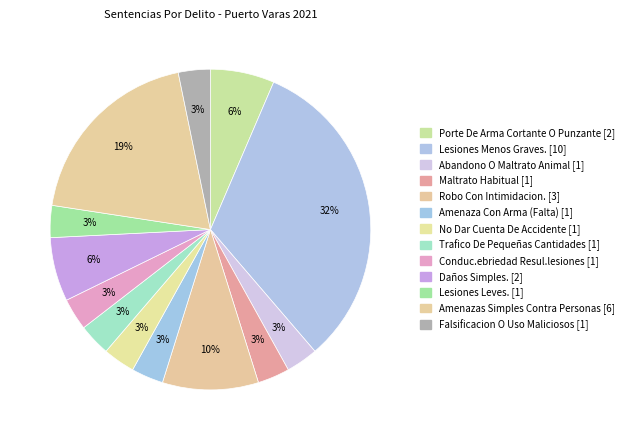

Is there a majority slice in this chart?

No